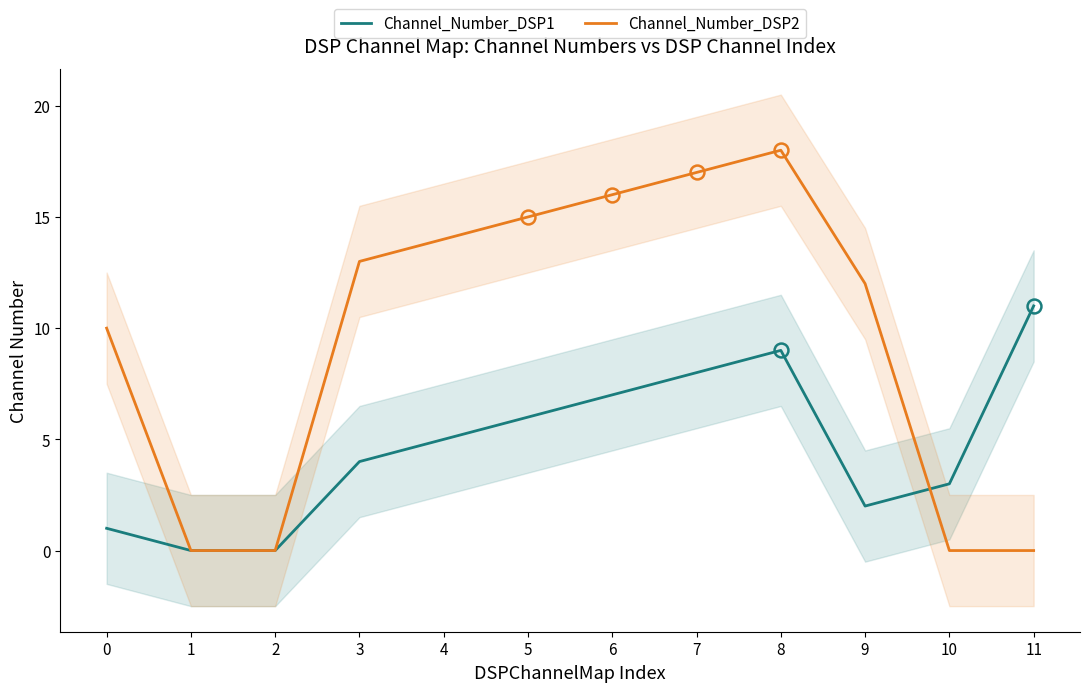

True or false: Channel_Number_DSP2 has more than 0 interior local peaks.

True